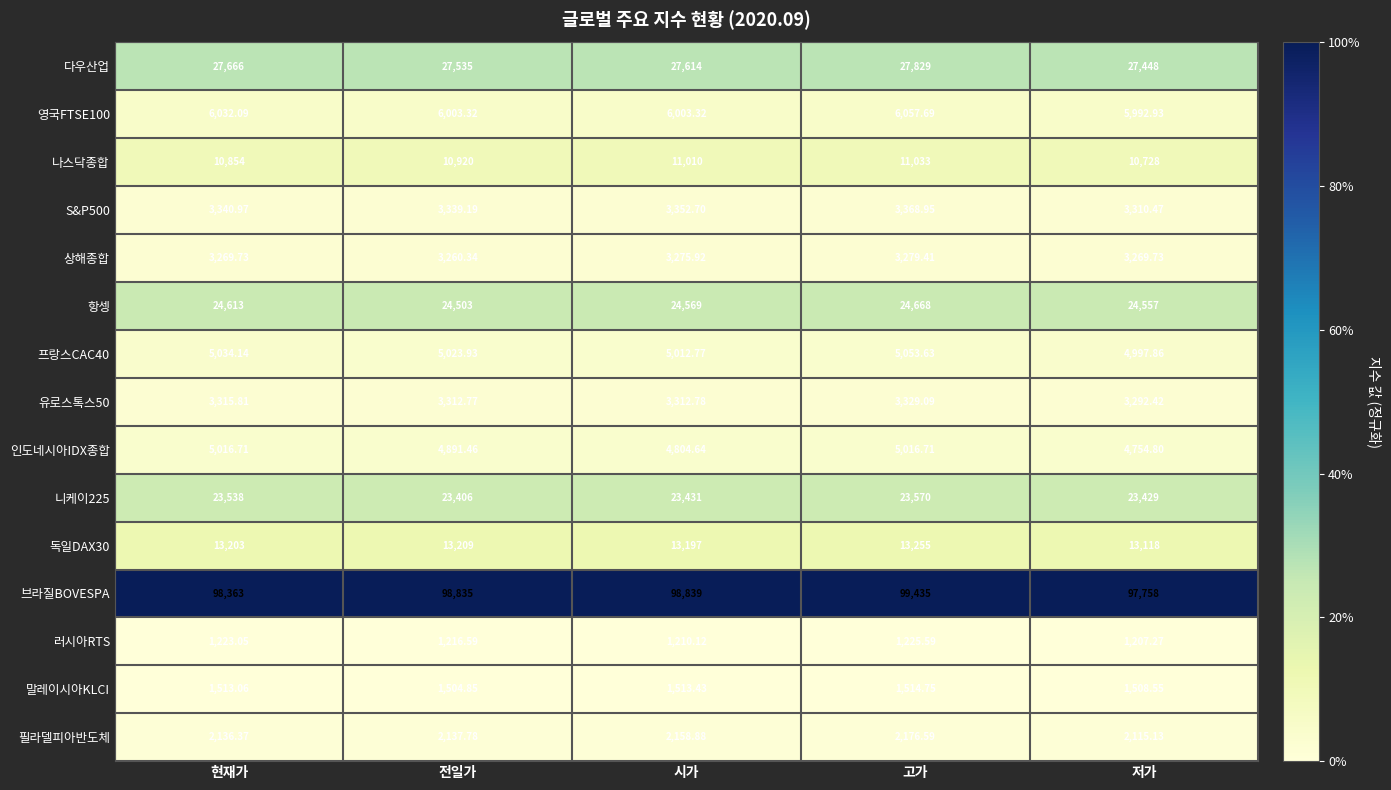

Rank the series by their maximum value, from lowest to highest.

러시아RTS, 말레이시아KLCI, 필라델피아반도체, 상해종합, 유로스톡스50, S&P500, 인도네시아IDX종합, 프랑스CAC40, 영국FTSE100, 나스닥종합, 독일DAX30, 니케이225, 항셍, 다우산업, 브라질BOVESPA